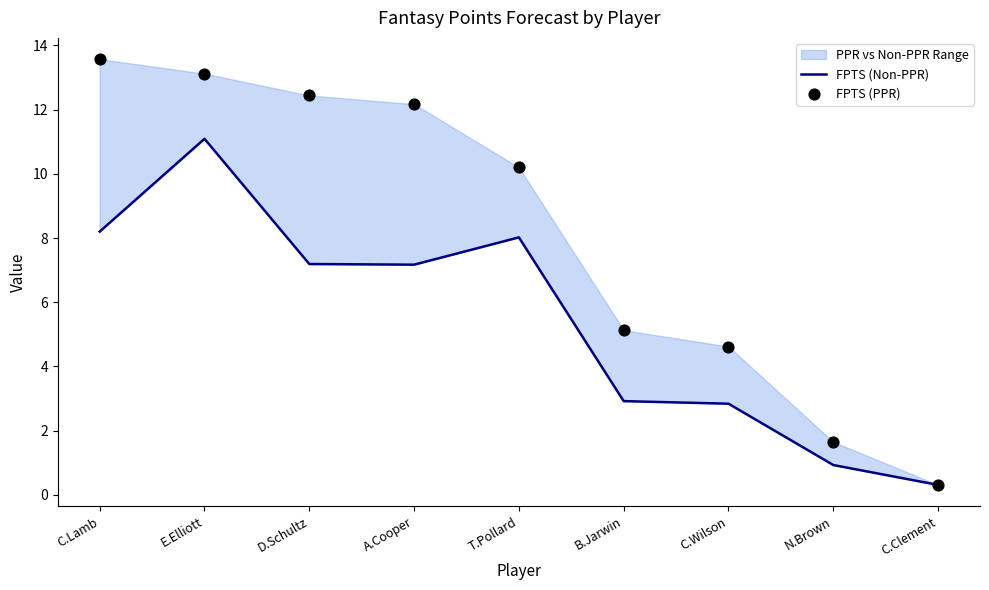

Is the value of FPTS (Non-PPR) at D.Schultz greater than the value of FPTS (PPR) at A.Cooper?

No